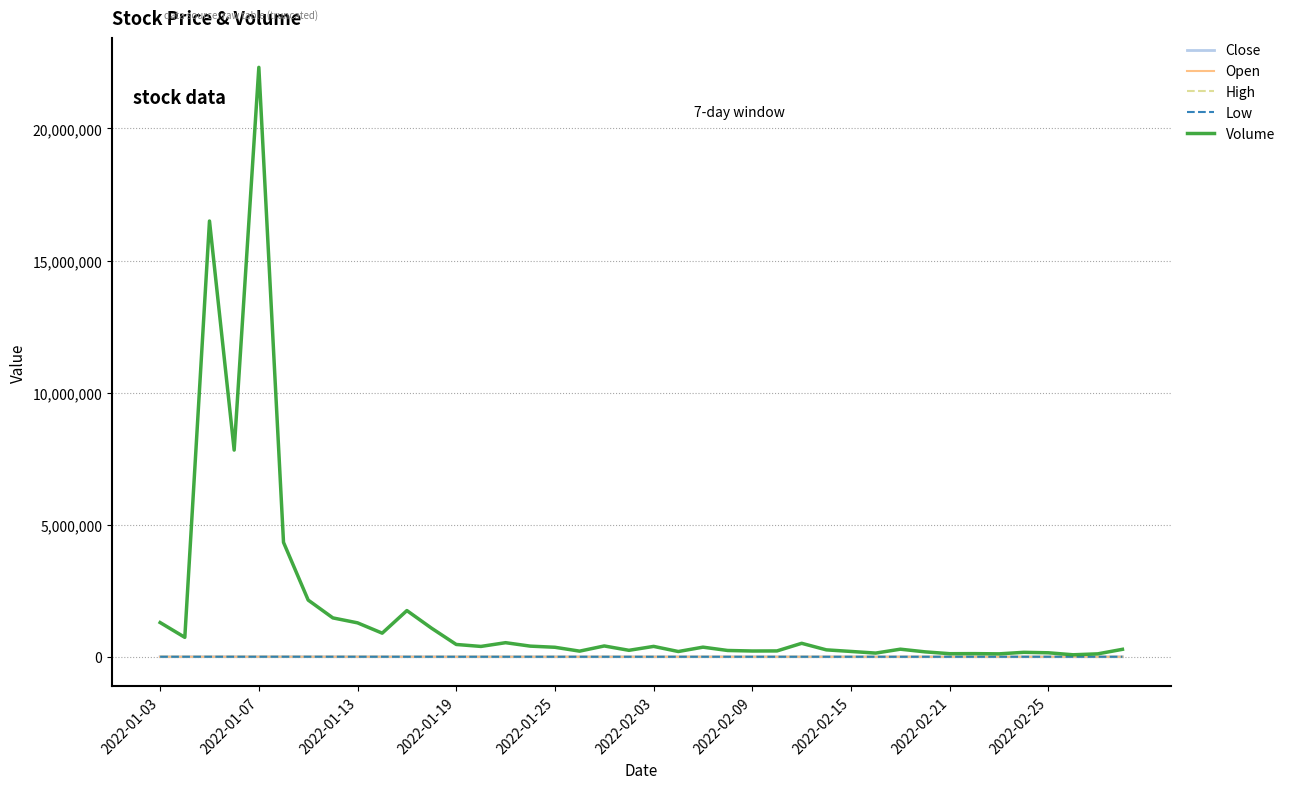

Which series has the widest spread of values?

Volume